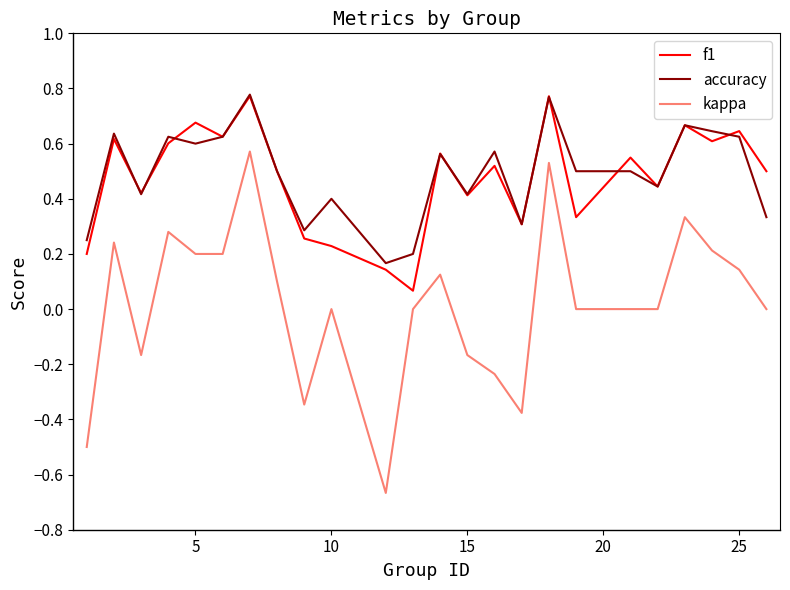

True or false: f1 and kappa cross at least once.

False